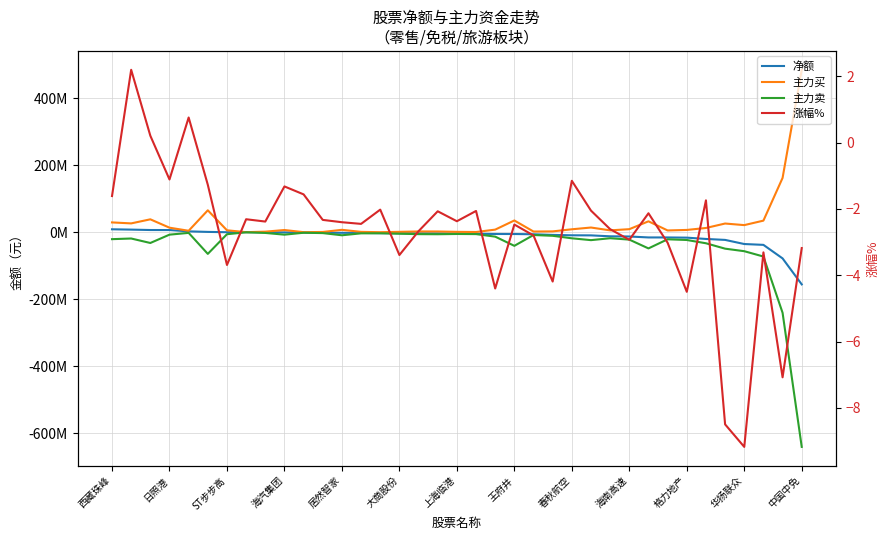

How many lines are shown in the chart?

4